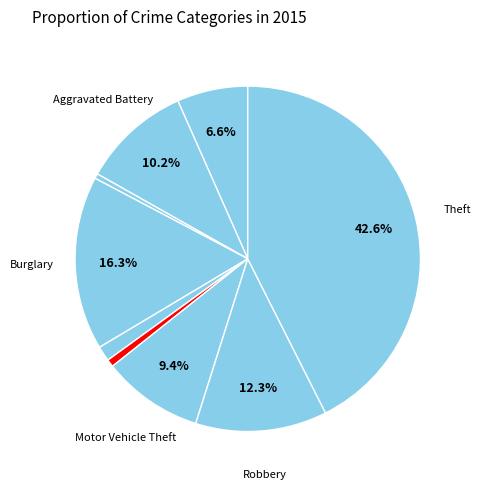

Is there a majority slice in this chart?

No